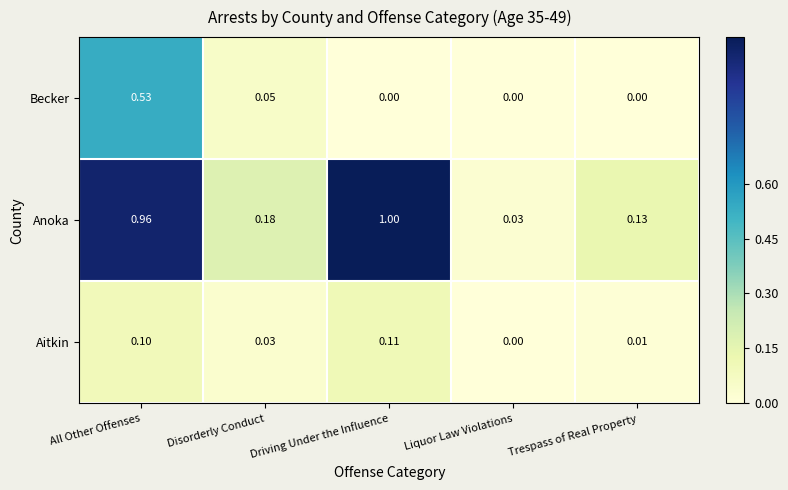

At which category is the sum across all series the highest?

All Other Offenses